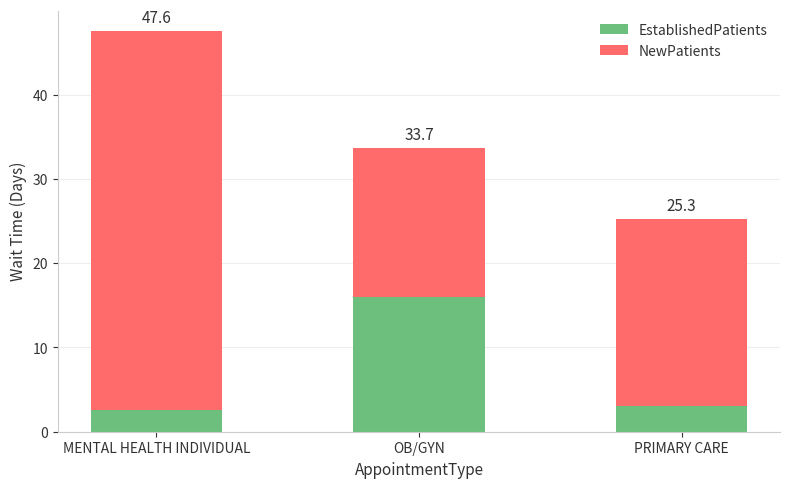

What are all the series names shown in the legend?

EstablishedPatients, NewPatients